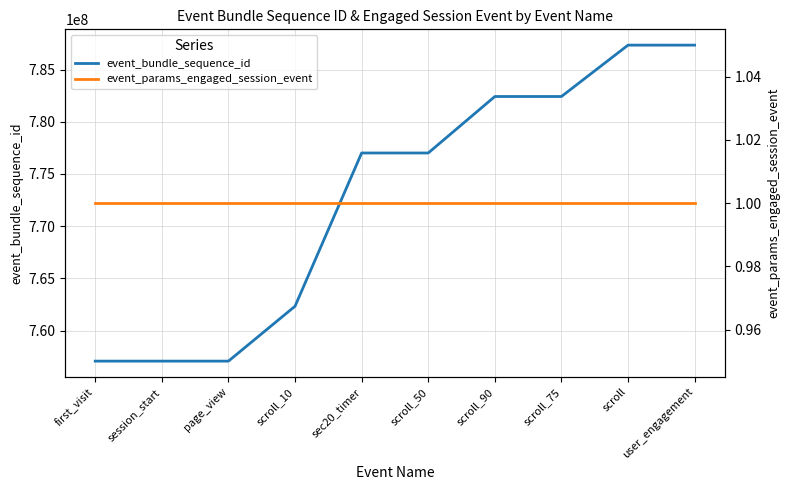

Which series has the largest total across all categories?

event_bundle_sequence_id